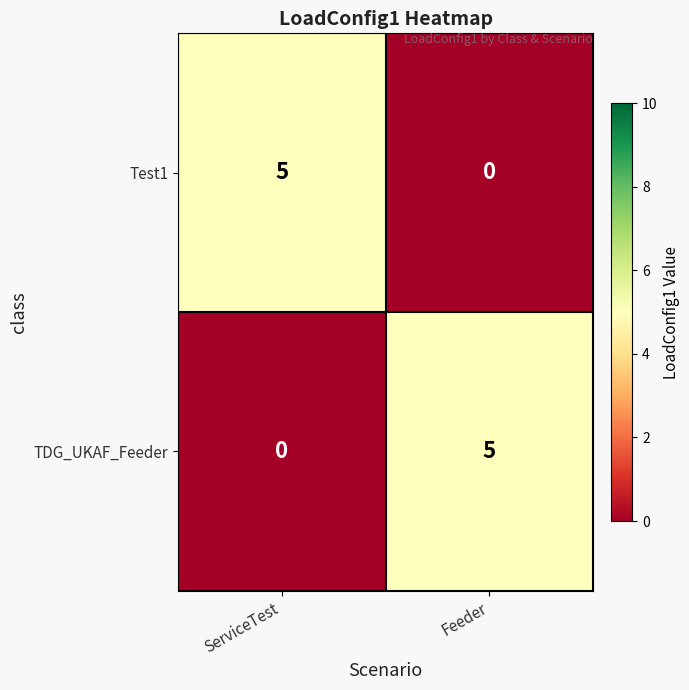

What is the sum of the TDG_UKAF_Feeder values at Feeder and ServiceTest?

5